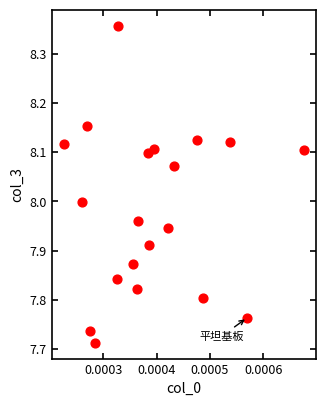

What is the range of Y values (max minus min)?

0.6